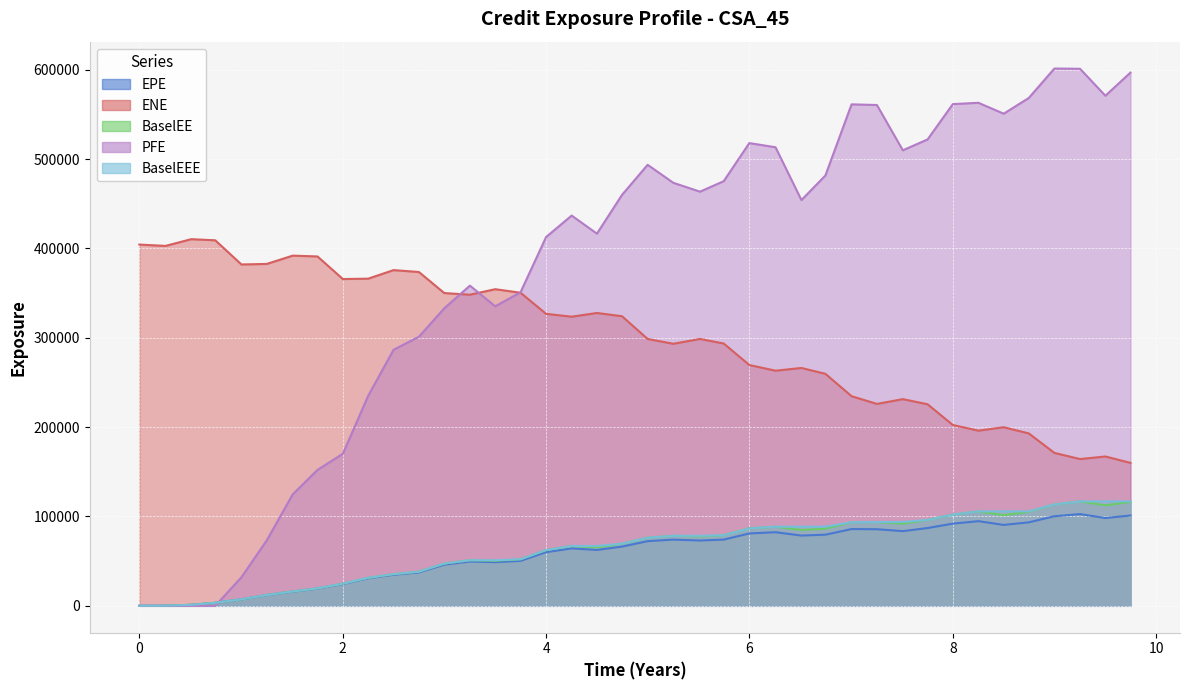

What is the value of the BaselEEE point at the 40th from the left?

116910.0